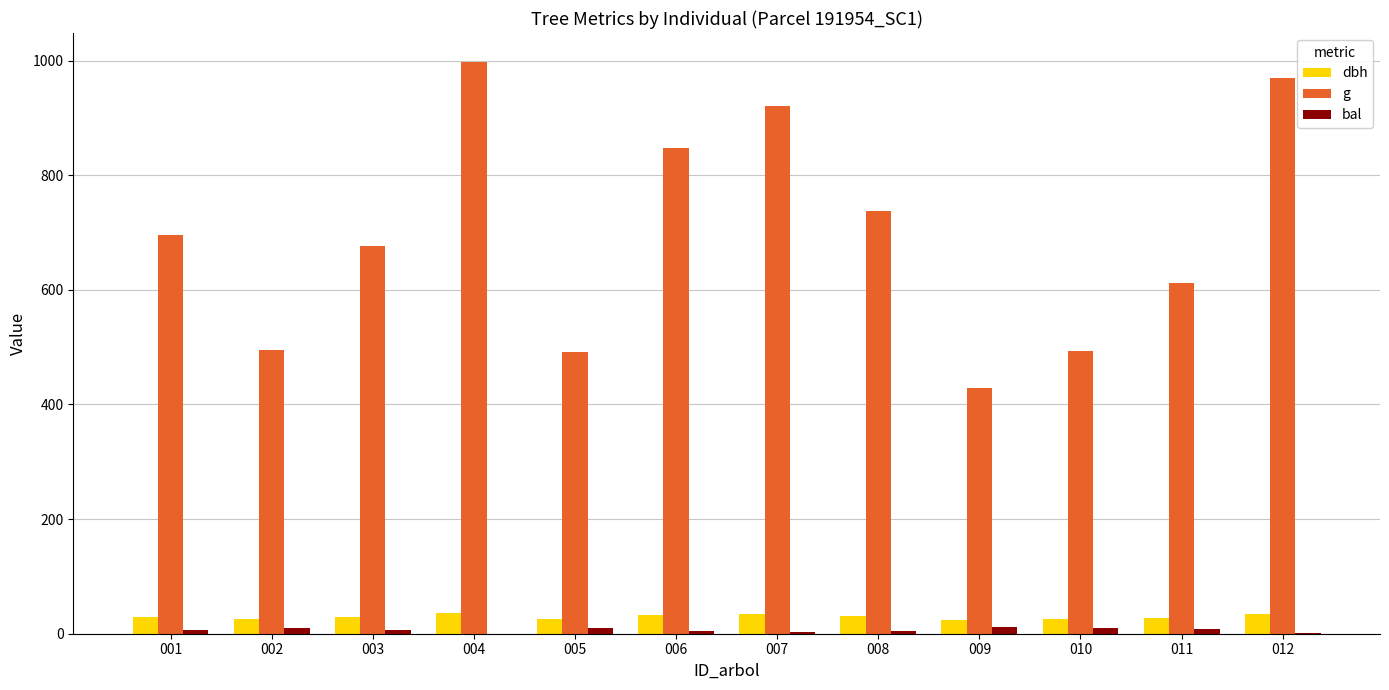

Between 010 and 012, which series saw the biggest shift?

g